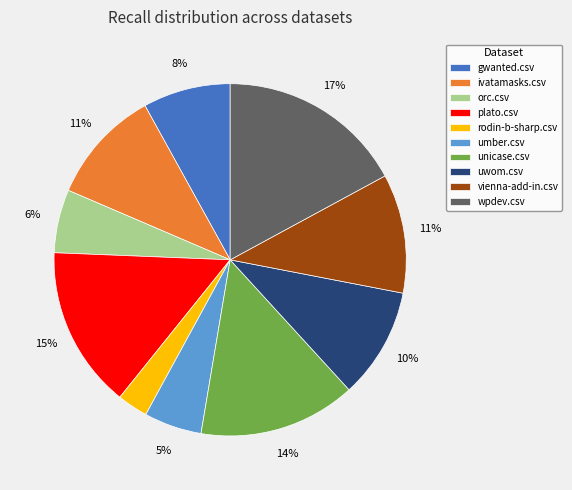

True or false: vienna-add-in.csv accounts for 11% of the total.

True